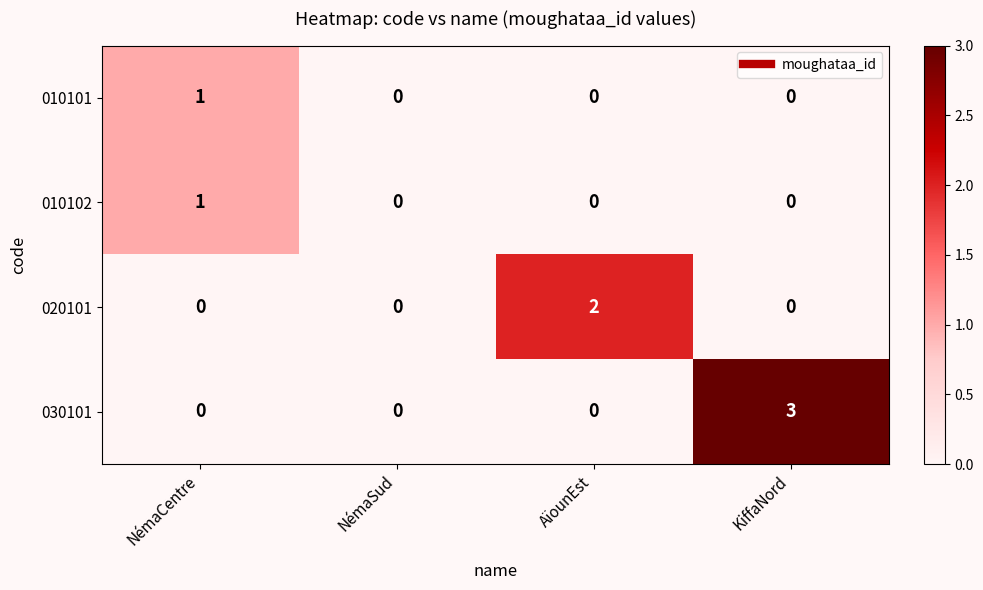

Count the 010102 values in the range 0 to 1.

4